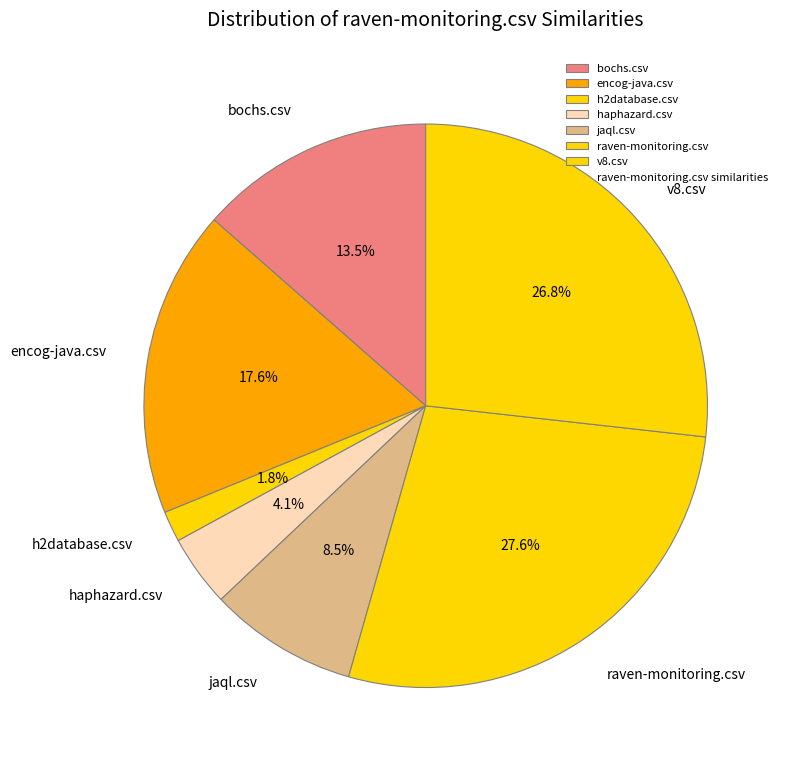

To the nearest percent, what is the difference between the bochs.csv and jaql.csv slice percentages?

5%